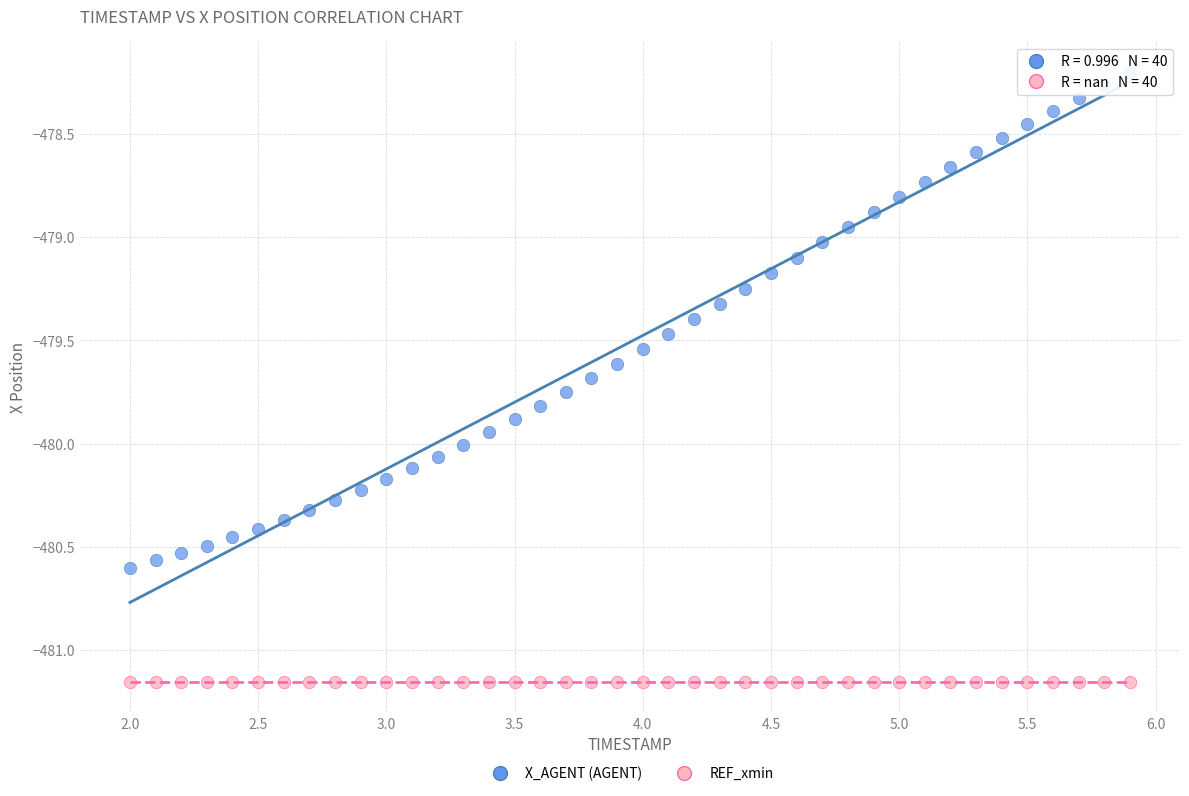

Which series reaches the maximum Y coordinate?

X_AGENT (AGENT)